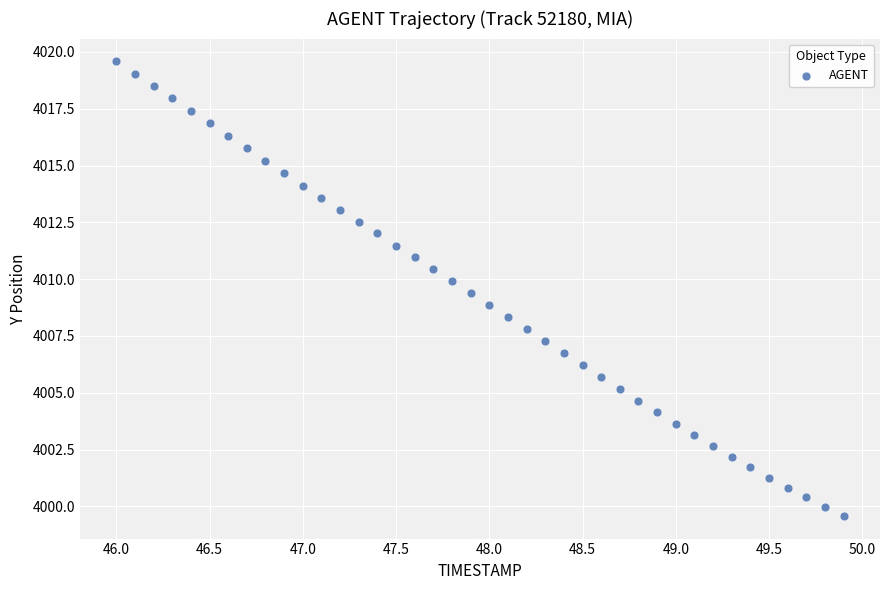

What is the range of X values (max minus min)?

3.9